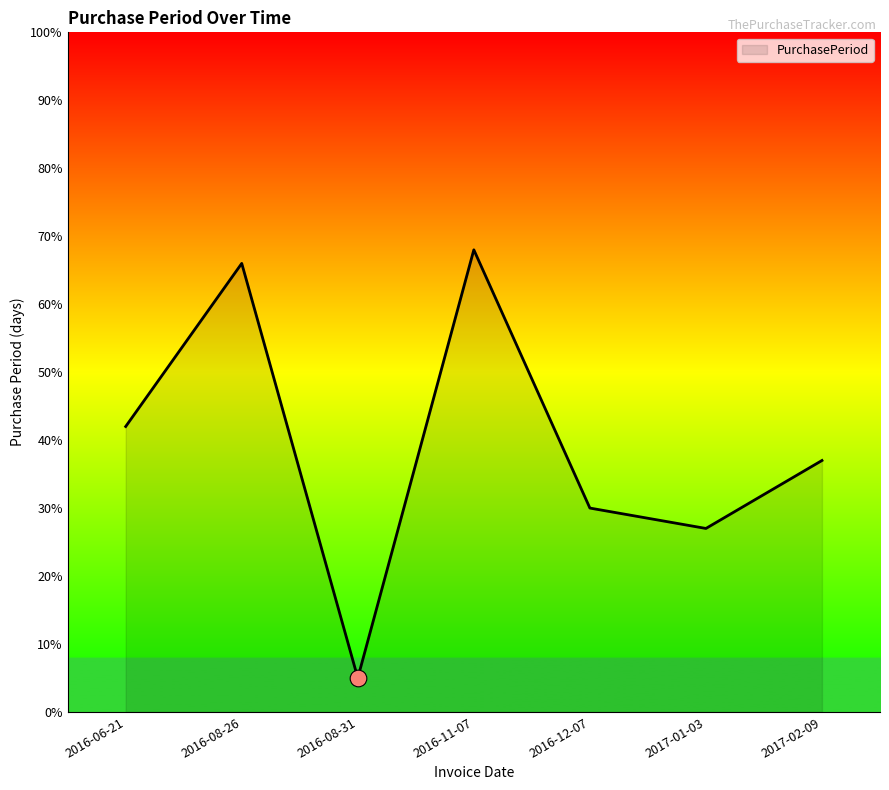

Reading left to right, list all the values displayed in this chart.

2016-06-21=42	2016-08-26=66	2016-08-31=5	2016-11-07=68	2016-12-07=30	2017-01-03=27	2017-02-09=37